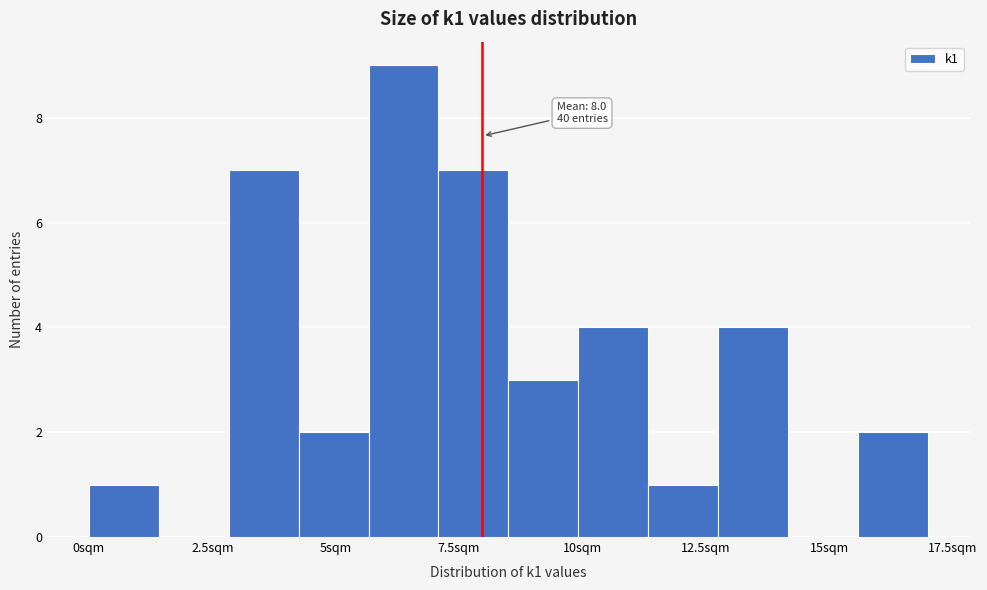

Read against the x-axis, roughly where is the centre of the tallest bar?

6.5